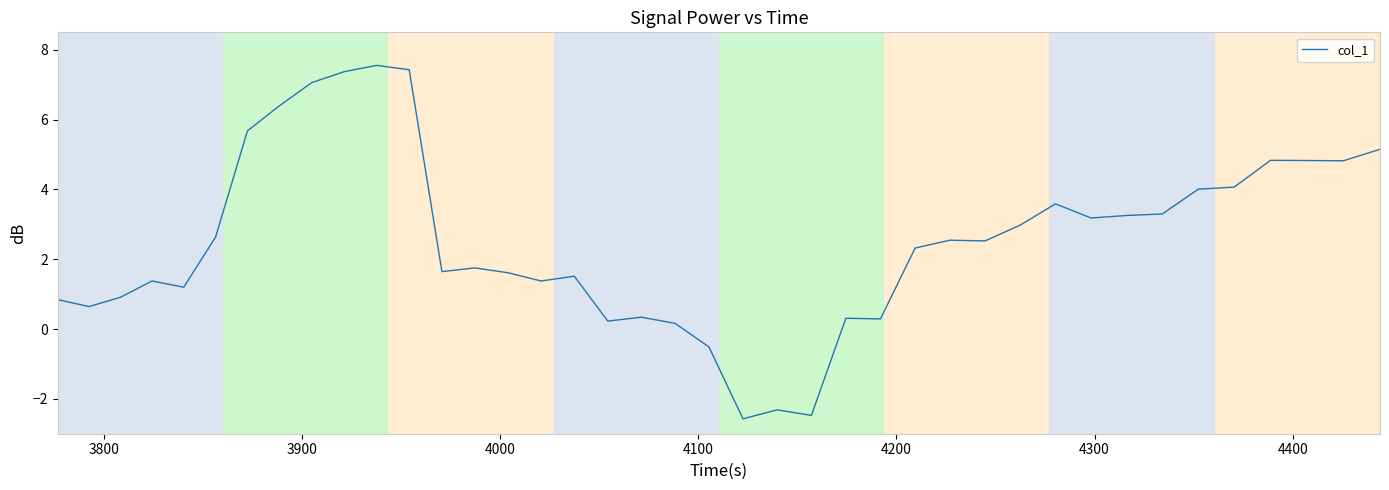

What is the sum of all values?

101.8